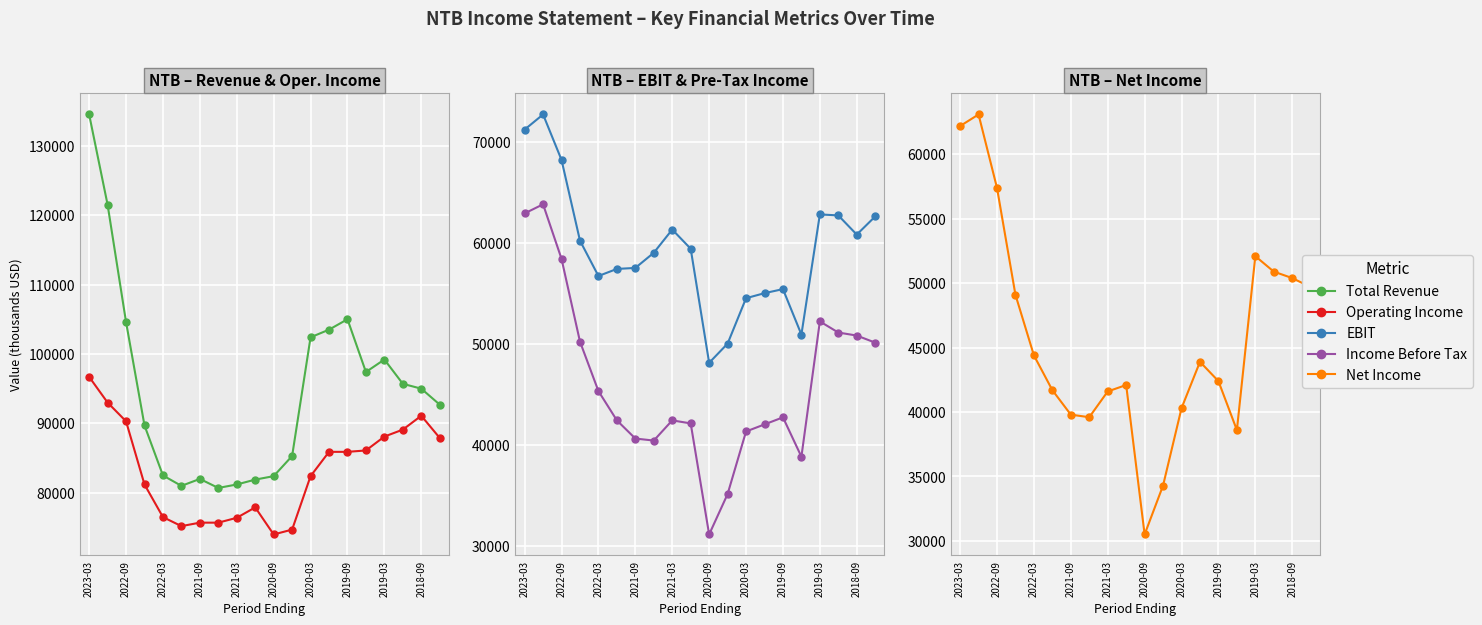

True or false: EBIT and Operating Income intersect in this chart.

False